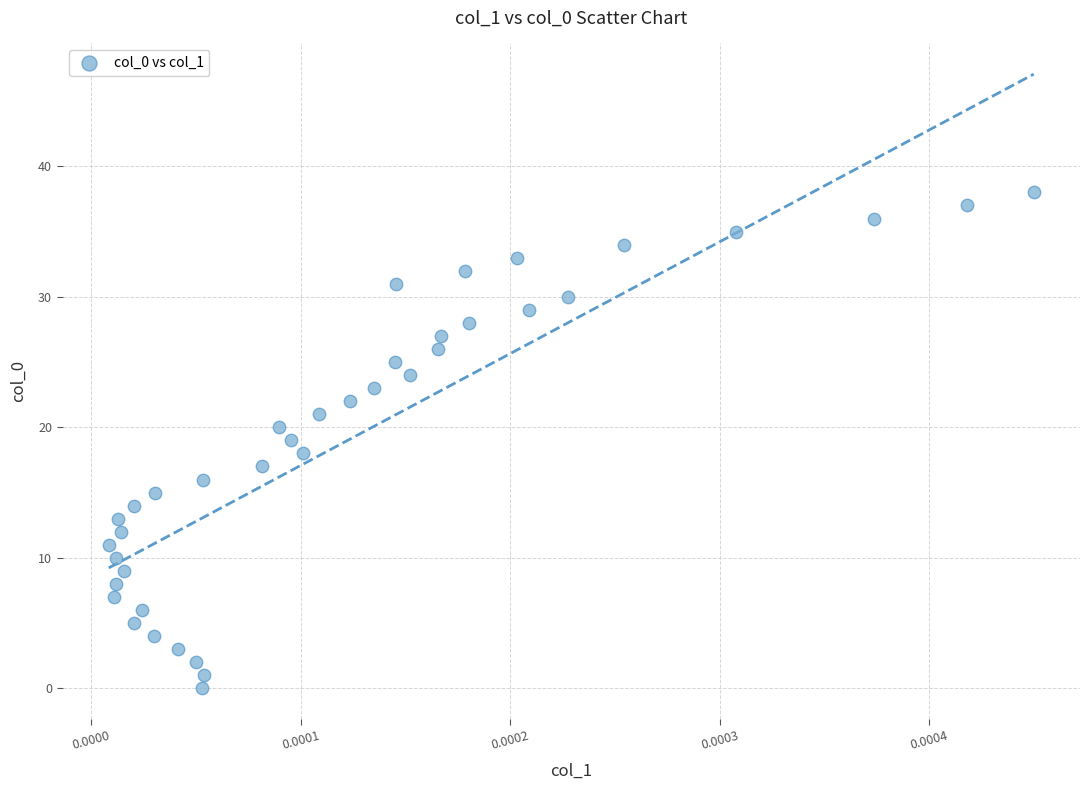

What is the range of Y values (max minus min)?

38